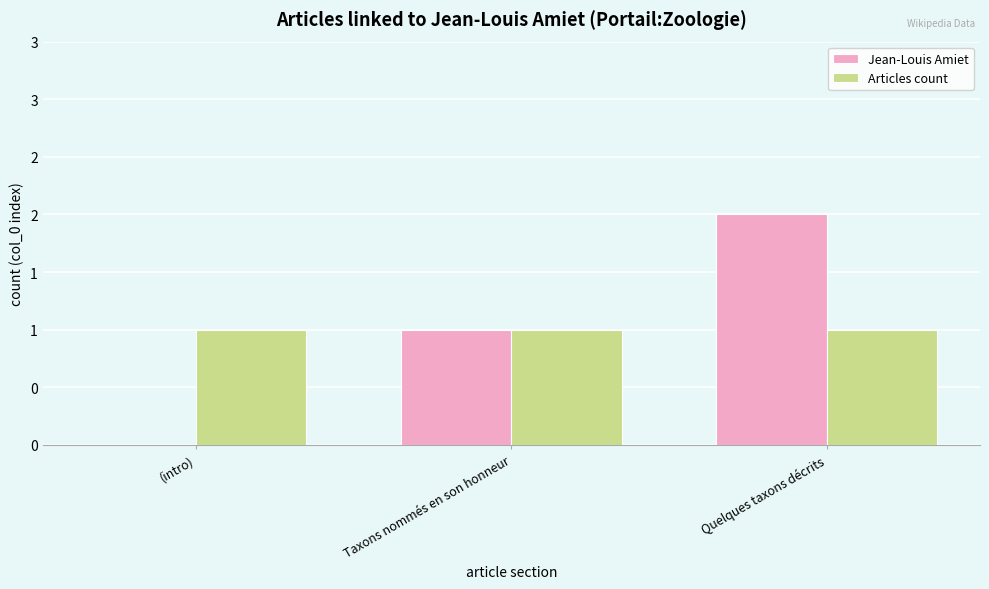

What are all the series names shown in the legend?

Jean-Louis Amiet, Articles count